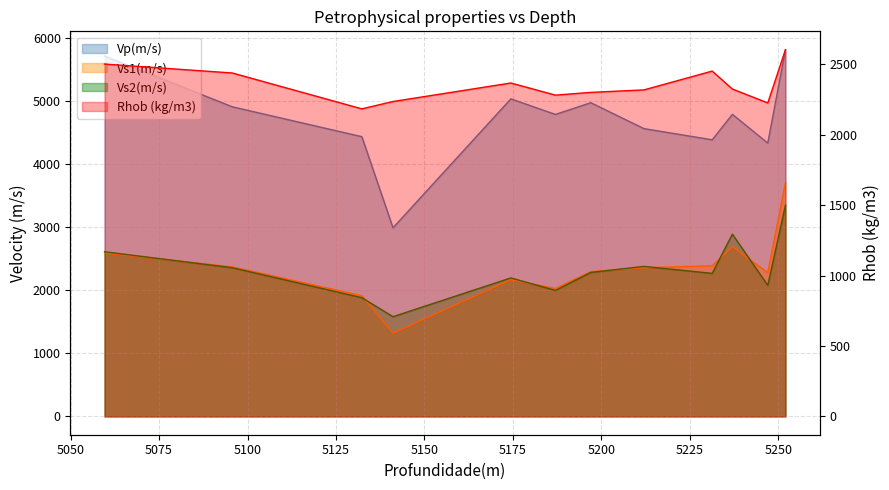

How many data points in Vp(m/s) are above 4785?

5